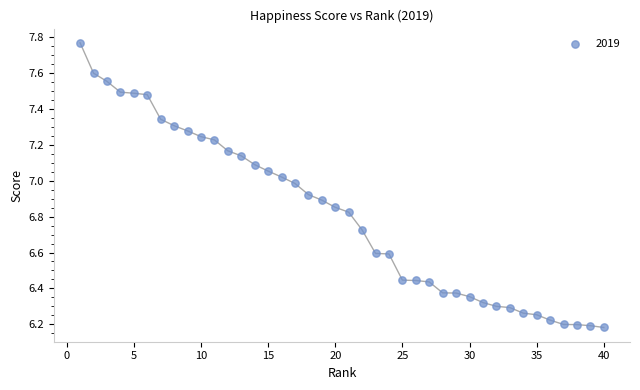

What is the range of Y values (max minus min)?

1.6